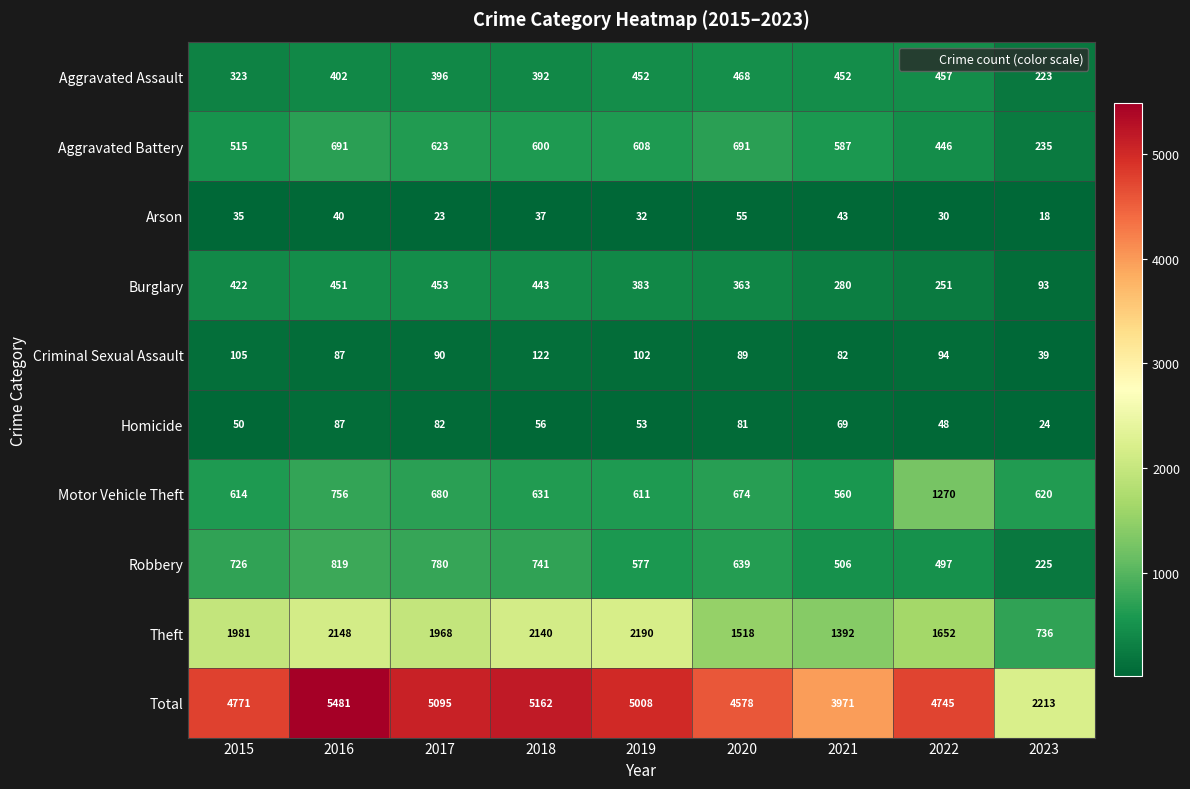

At which category is the sum across all series the highest?

2016